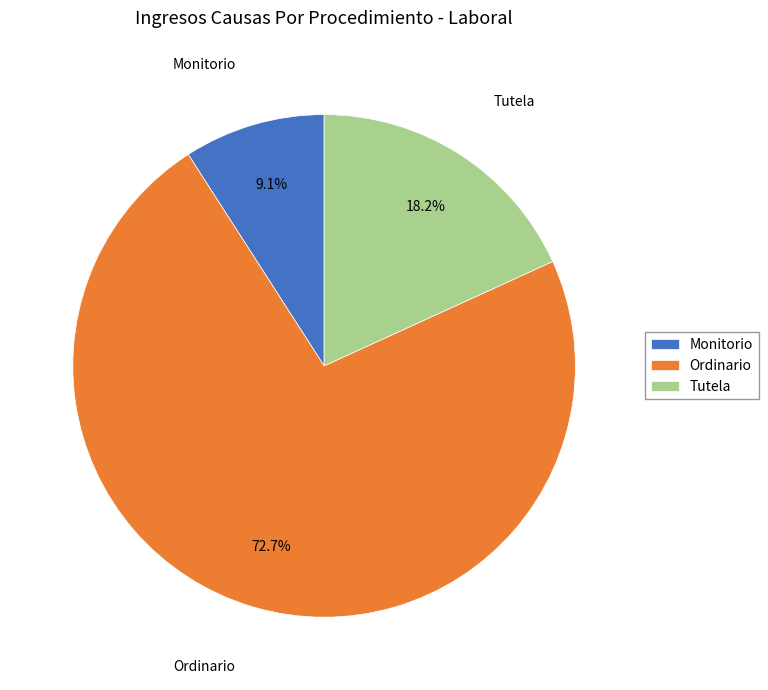

Is there any slice that represents more than half of the pie?

Yes